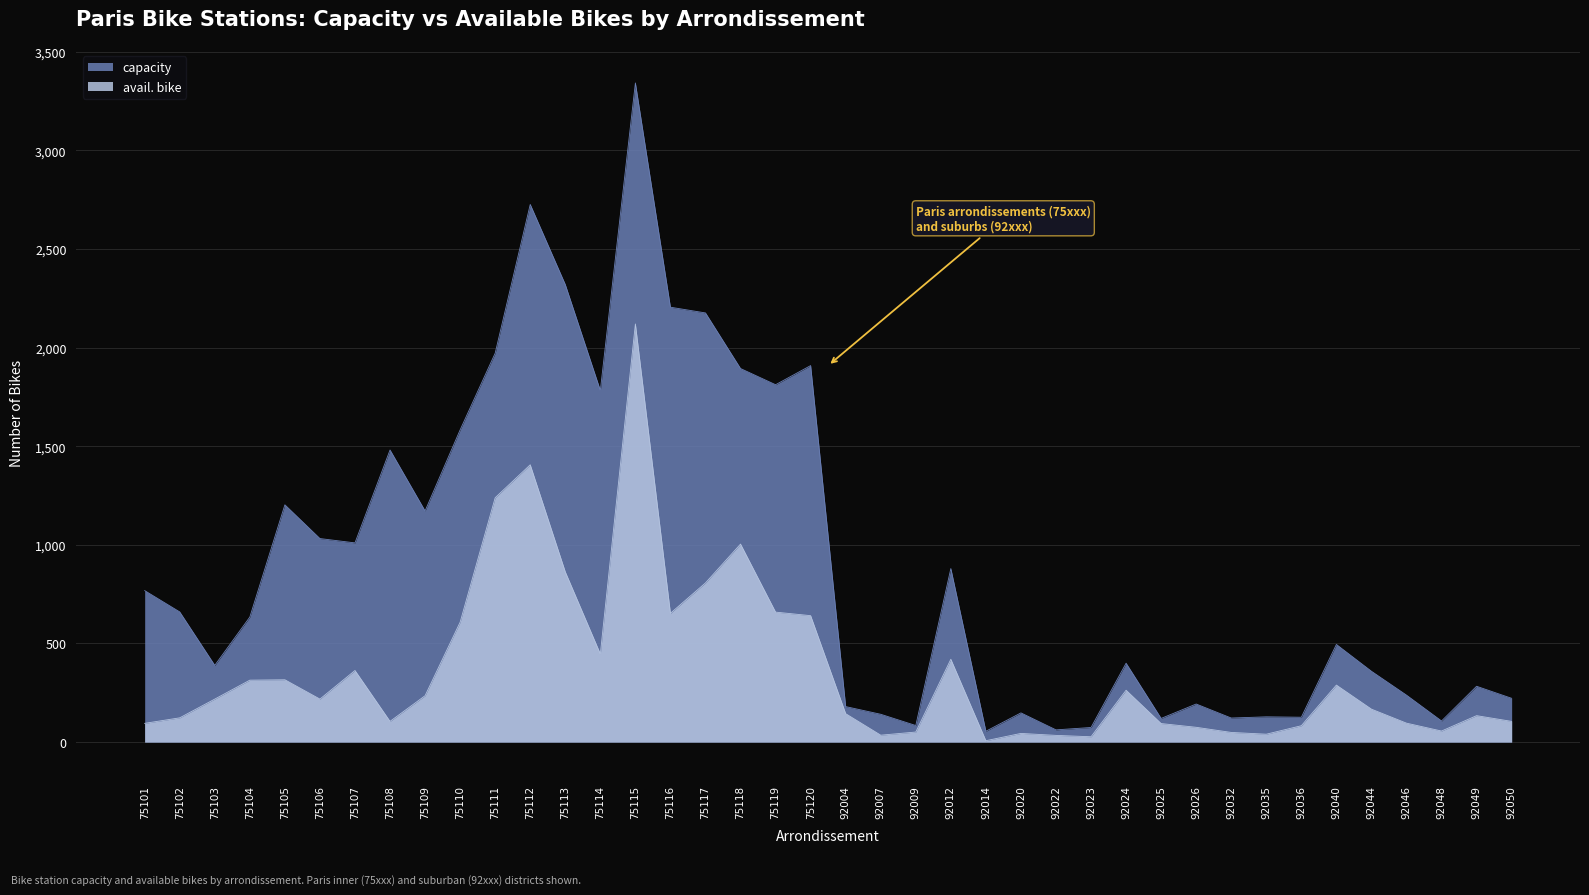

What is the minimum value for capacity?

55